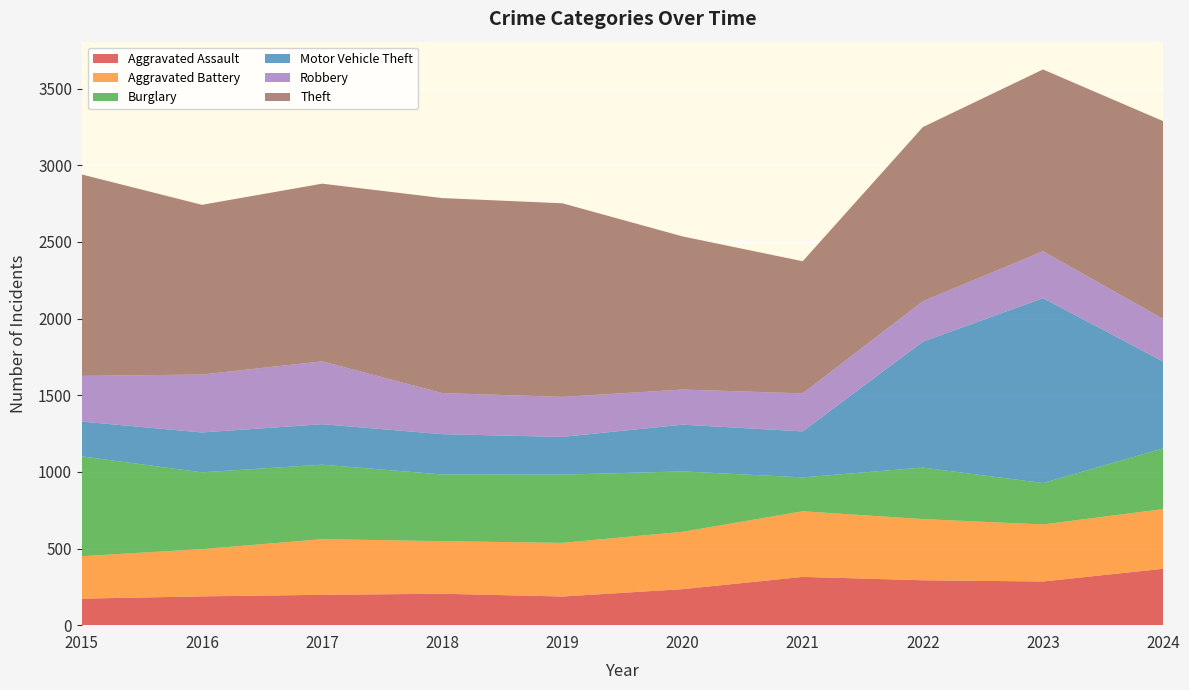

Reading left to right, list all the values displayed in this chart.

Aggravated Assault: 2015=173	2016=188	2017=198	2018=205	2019=187	2020=235	2021=315	2022=293	2023=285	2024=368
Aggravated Battery: 2015=277	2016=308	2017=363	2018=343	2019=350	2020=374	2021=428	2022=399	2023=372	2024=389
Burglary: 2015=651	2016=501	2017=486	2018=435	2019=445	2020=394	2021=221	2022=336	2023=270	2024=396
Motor Vehicle Theft: 2015=227	2016=260	2017=264	2018=263	2019=246	2020=305	2021=300	2022=821	2023=1206	2024=567
Robbery: 2015=298	2016=378	2017=410	2018=268	2019=261	2020=229	2021=248	2022=264	2023=306	2024=278
Theft: 2015=1314	2016=1107	2017=1159	2018=1272	2019=1263	2020=999	2021=862	2022=1136	2023=1186	2024=1290